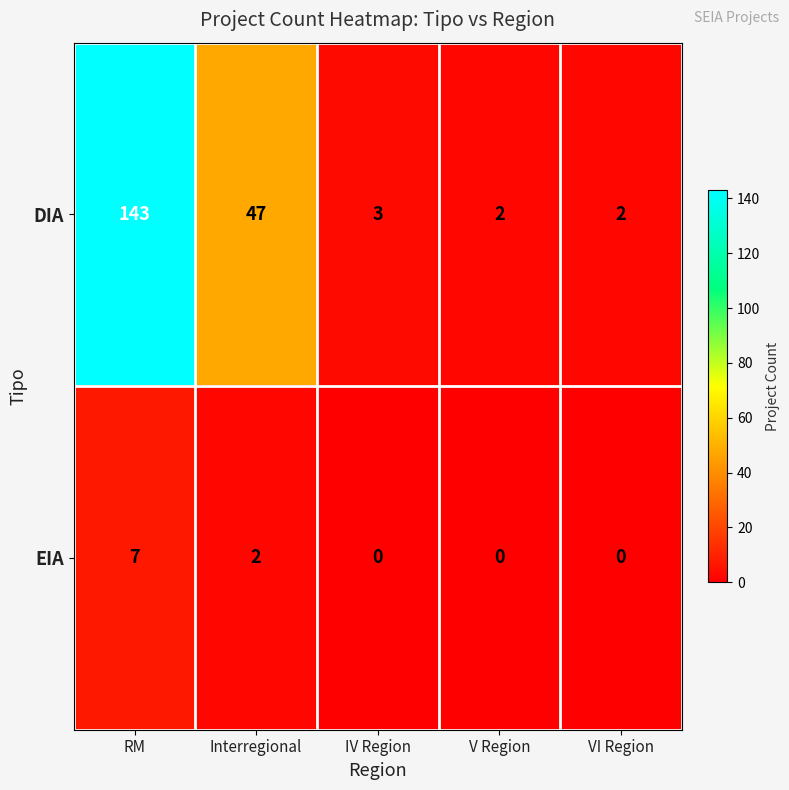

The DIA series shows 3 at V Region. True or false?

False